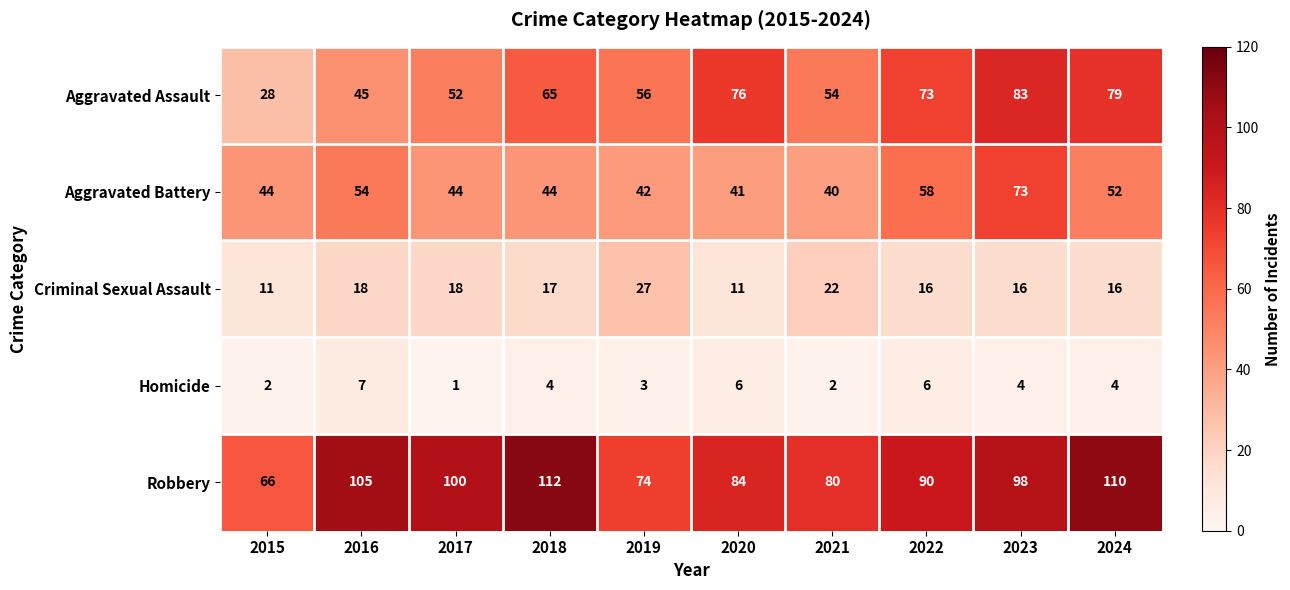

Which series has the largest total across all categories?

Robbery